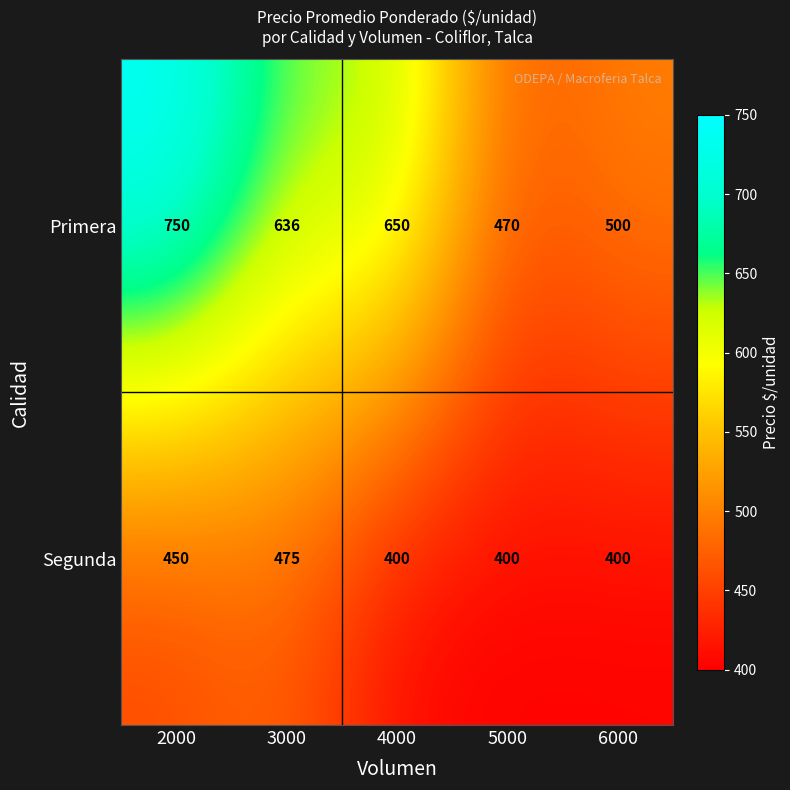

What value does the Segunda series have at 2000?

450